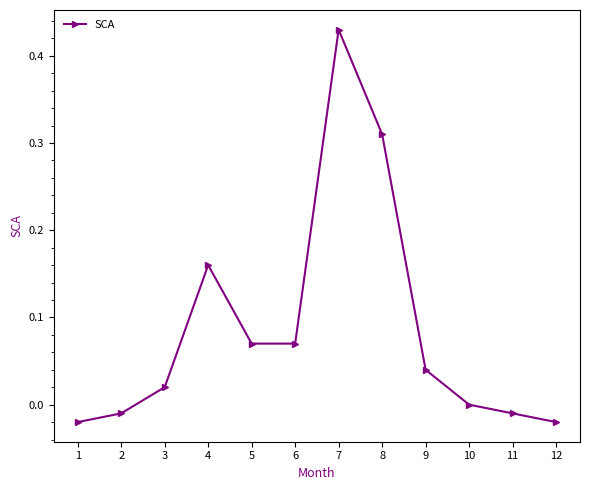

Where is the data nearest to the value 0?

10